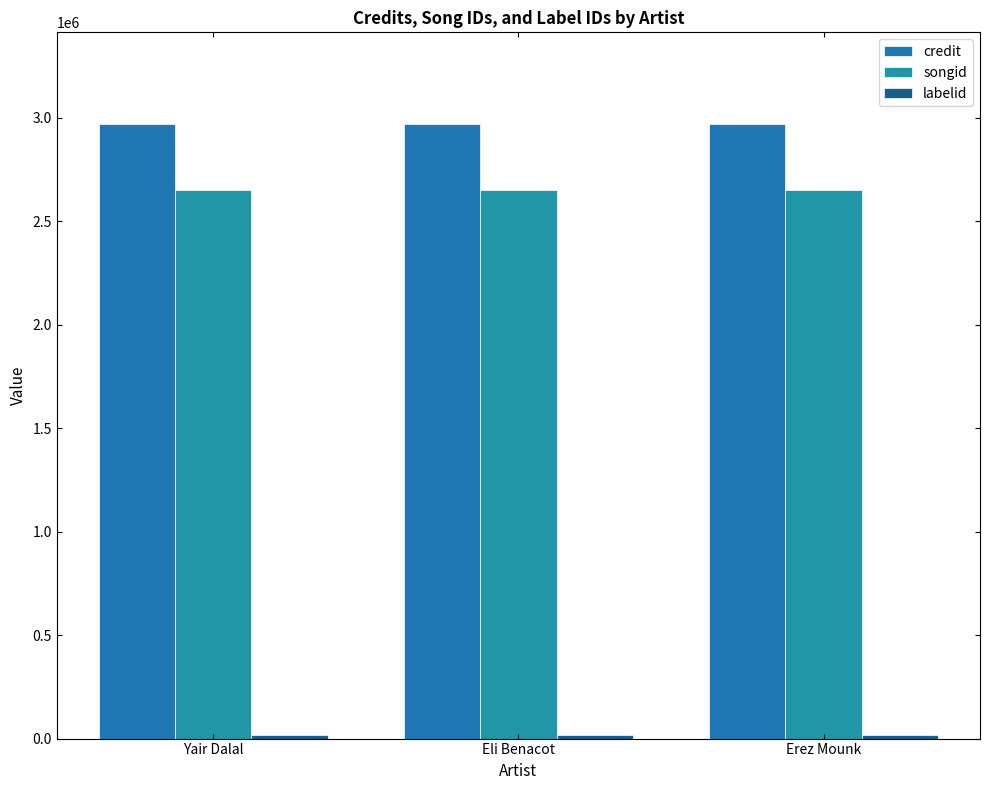

Is it true that credit equals 942418 at Erez Mounk?

False